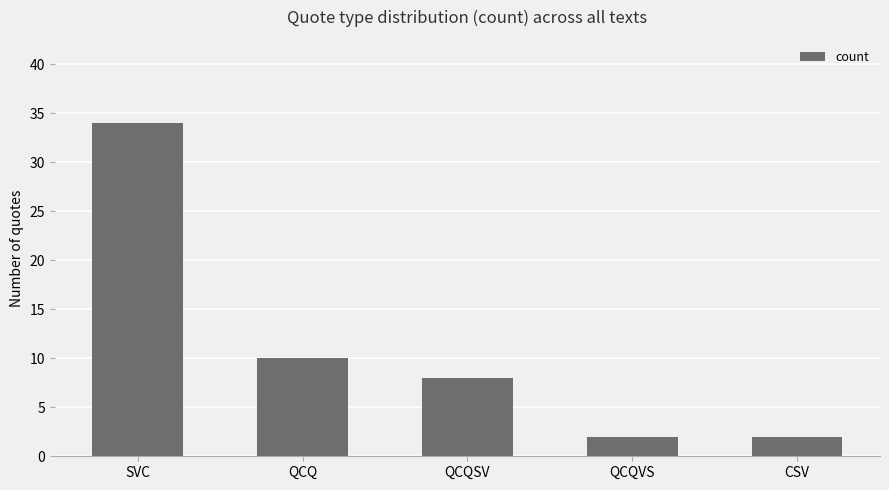

What is the sum of all values?

56